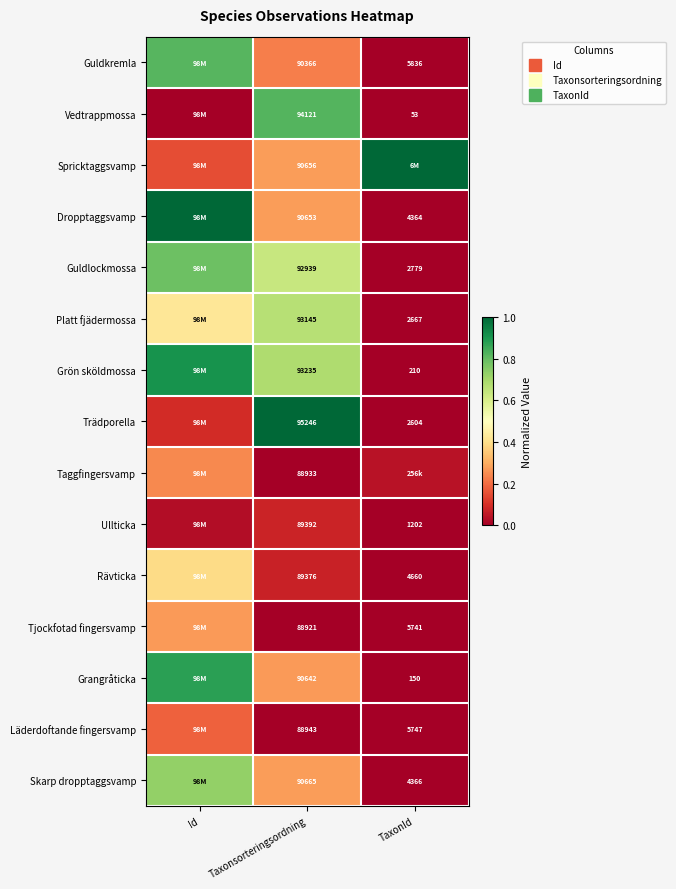

The value of Grangråticka at TaxonId is 0.0. True or false?

True